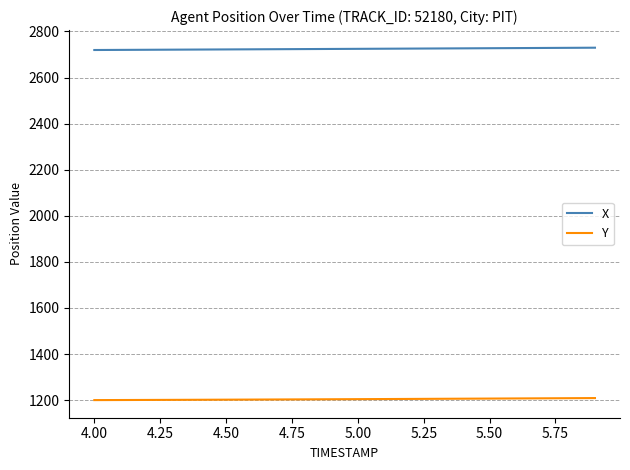

What are all the series names shown in the legend?

X, Y